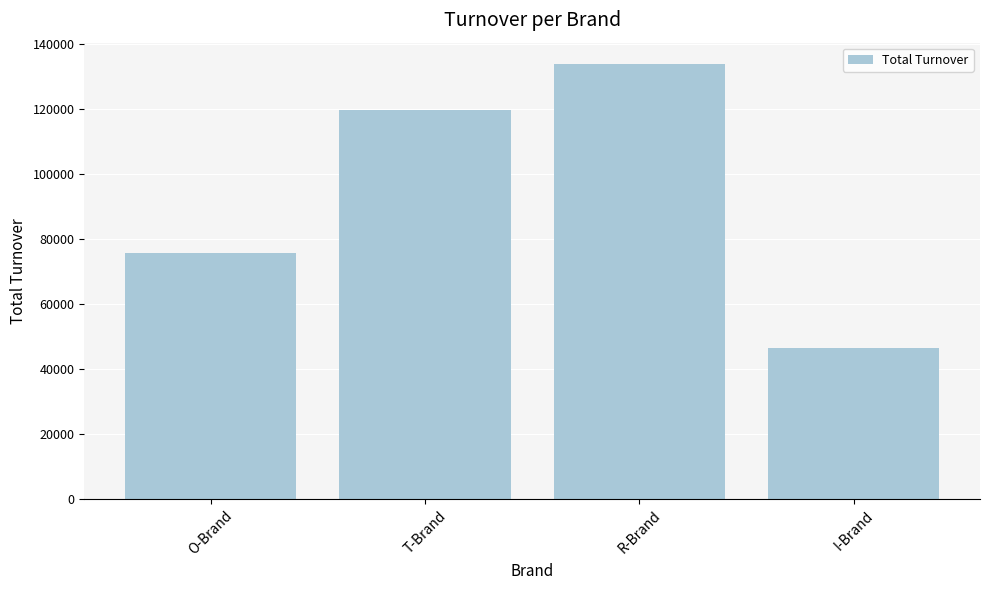

Is it true that the value at I-Brand is 10513.8?

False